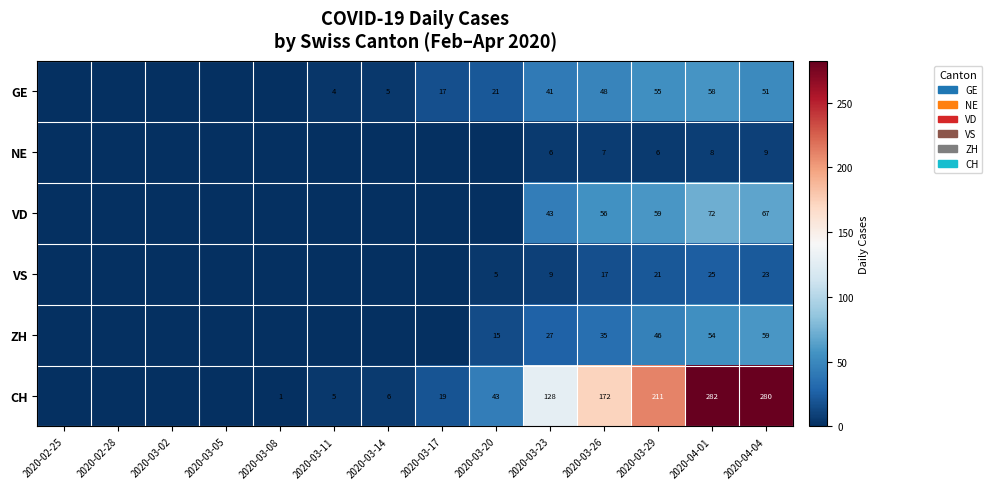

What is the spread (max minus min) of values at 2020-03-29?

205